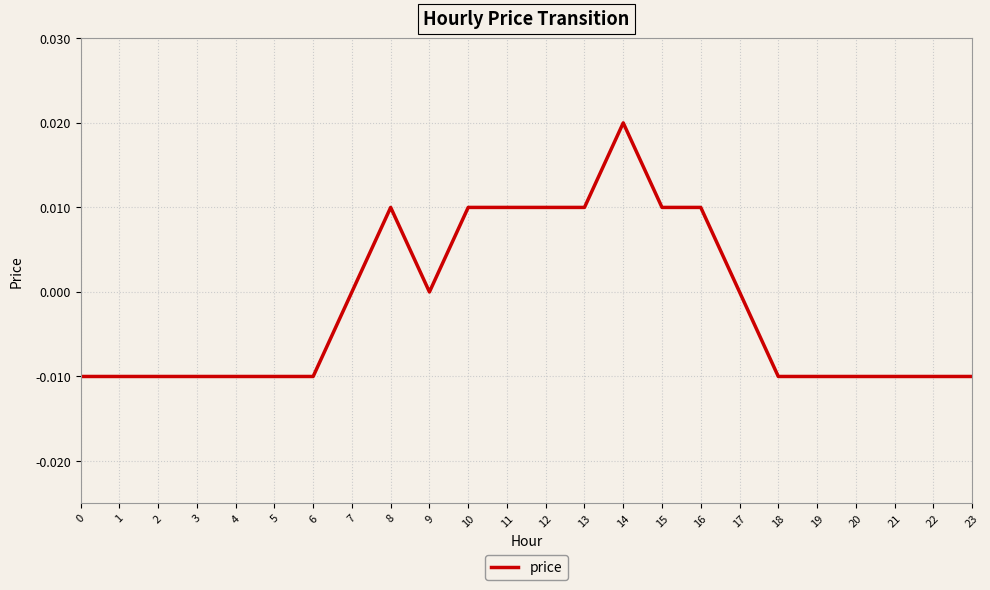

True or false: the data has more than 0 interior local peaks.

True